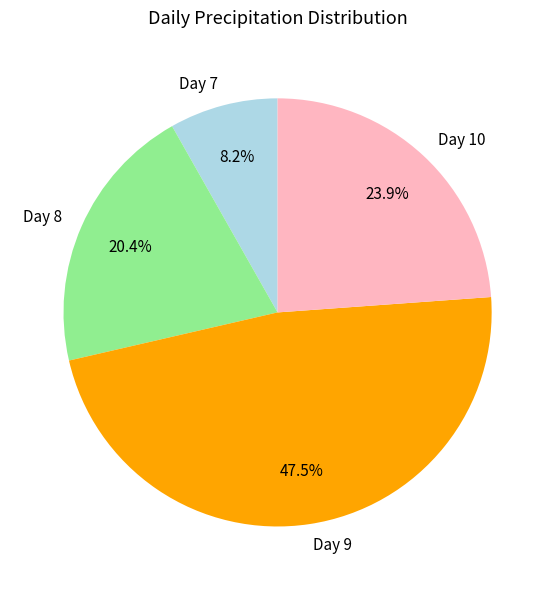

To the nearest percent, what is the difference between the largest and smallest slice percentages?

39%